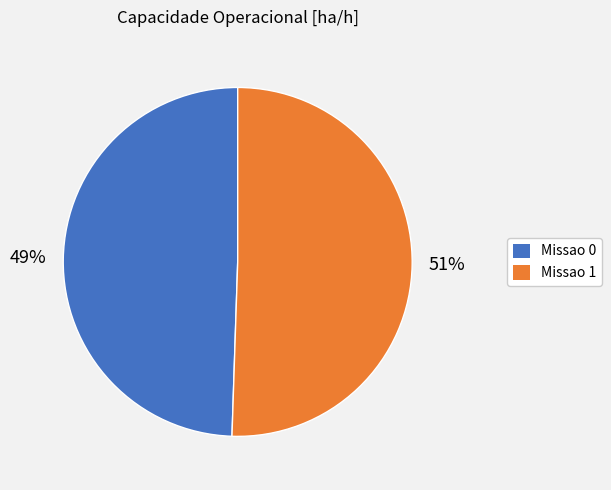

To the nearest percent, what percentage of the pie is Missao 0?

49%